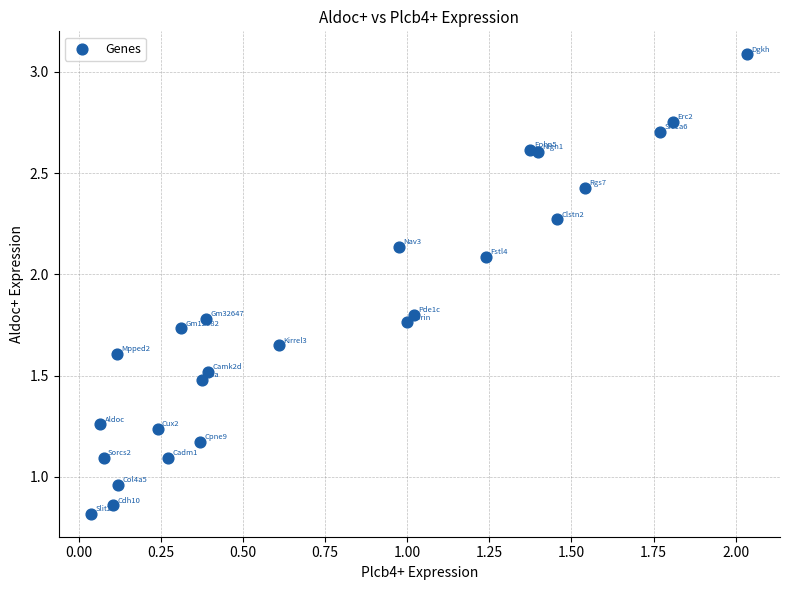

What is the range of X values (max minus min)?

2.0